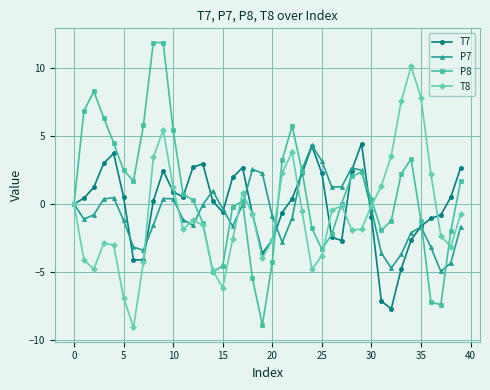

Which series has the largest total across all categories?

P8